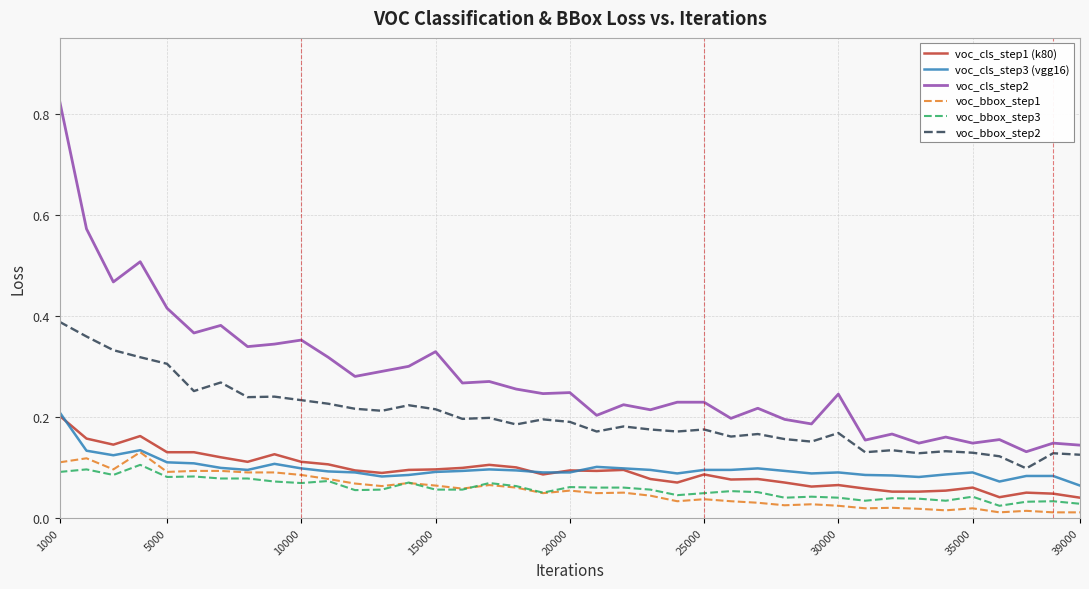

Which series has the largest total across all categories?

voc_cls_step2